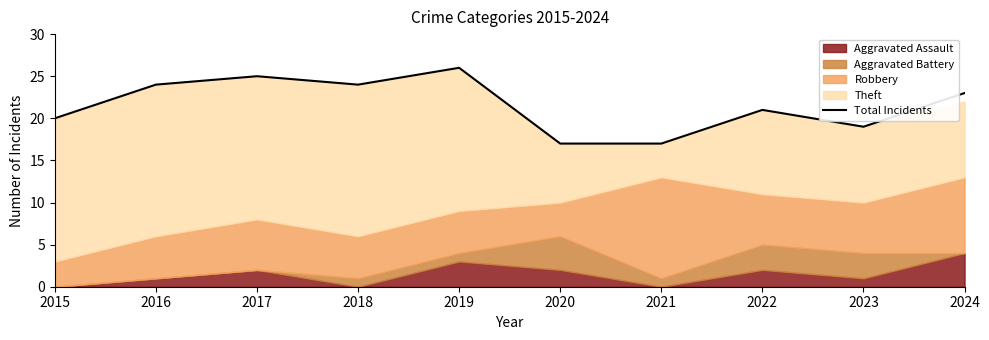

List the labels in order of value, largest first.

2019, 2017, 2016, 2018, 2024, 2022, 2015, 2023, 2020, 2021